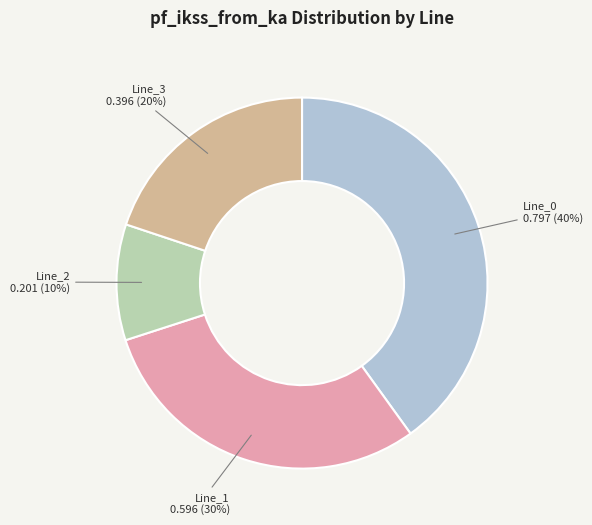

Which category has the biggest portion of the pie?

Line_0